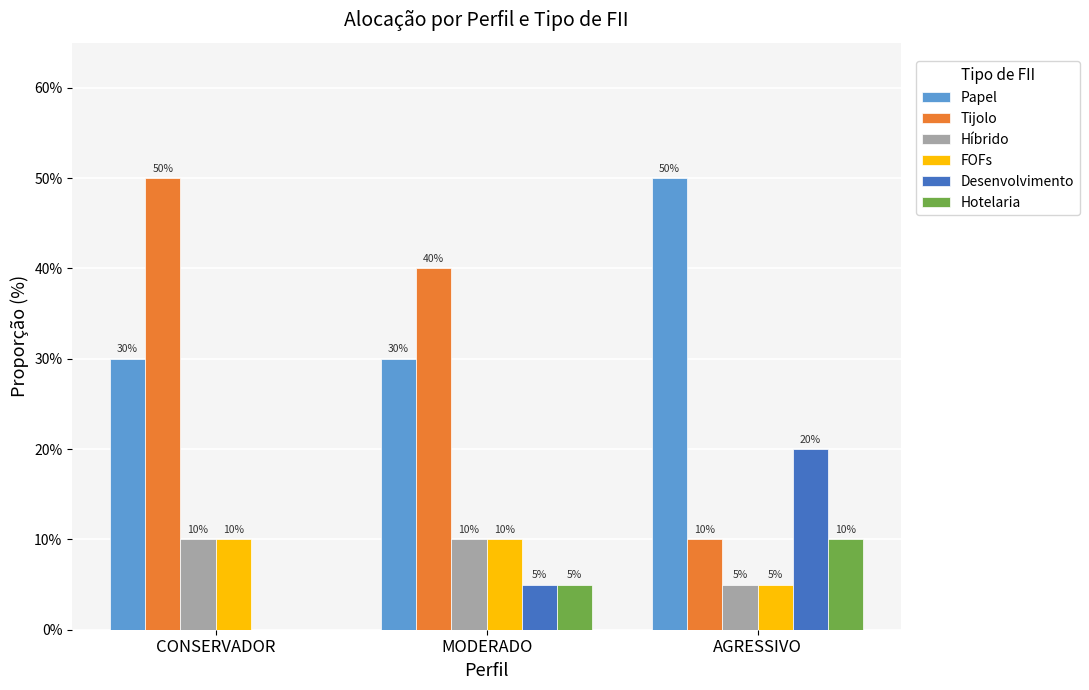

Which series has the widest spread of values?

Tijolo